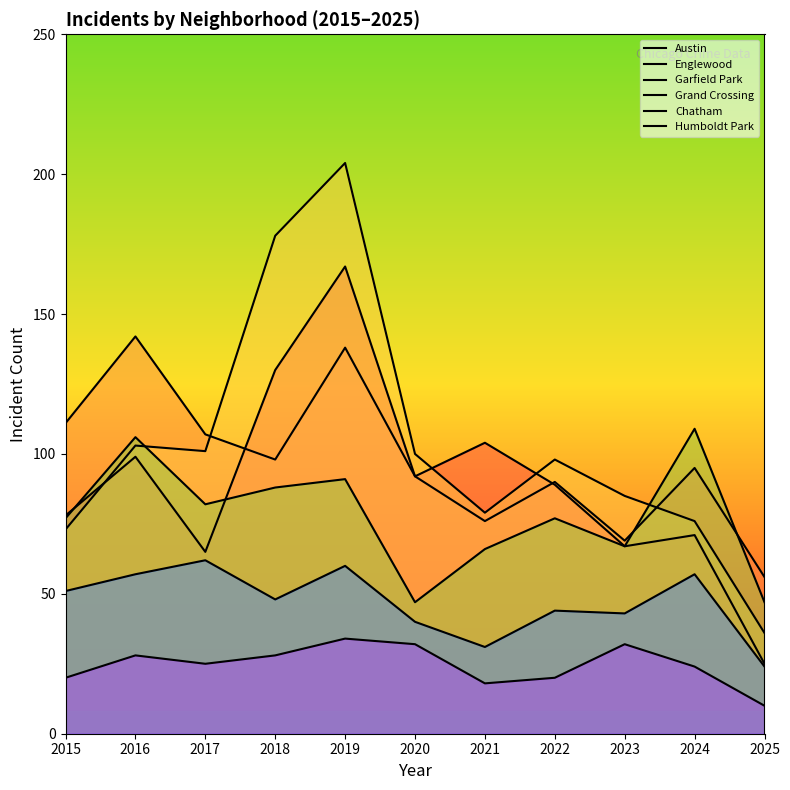

What are all the series names shown in the legend?

Austin, Englewood, Garfield Park, Grand Crossing, Chatham, Humboldt Park